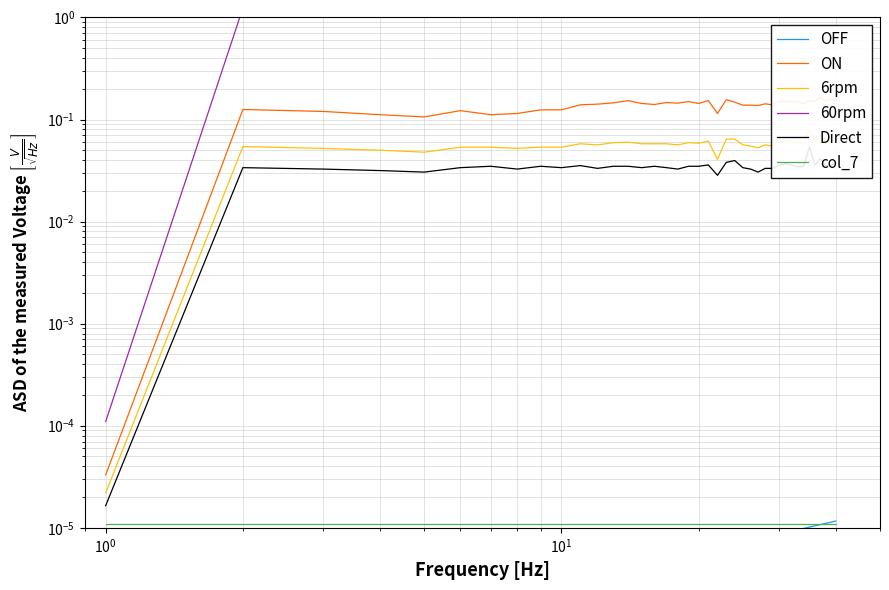

What are all the series names shown in the legend?

OFF, ON, 6rpm, 60rpm, Direct, col_7